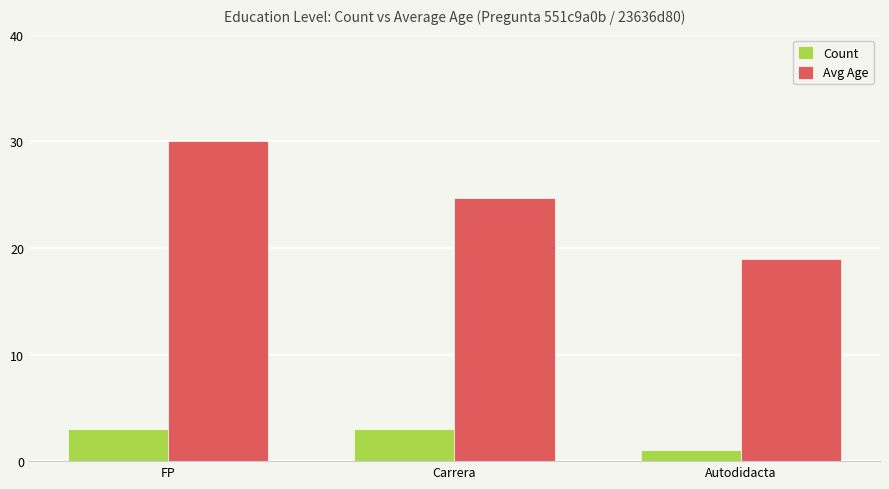

Which category has the lowest value in the Count series?

Autodidacta